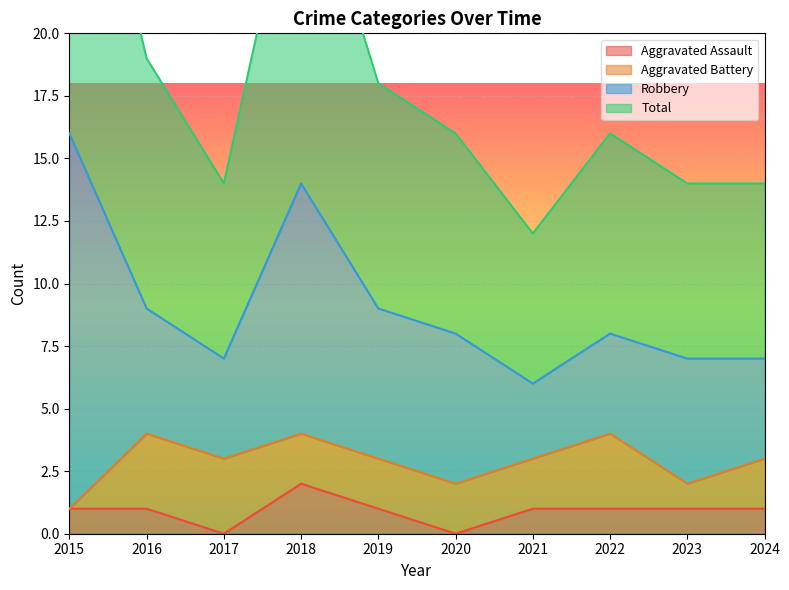

Is it true that Aggravated Assault equals 1 at 2024?

True